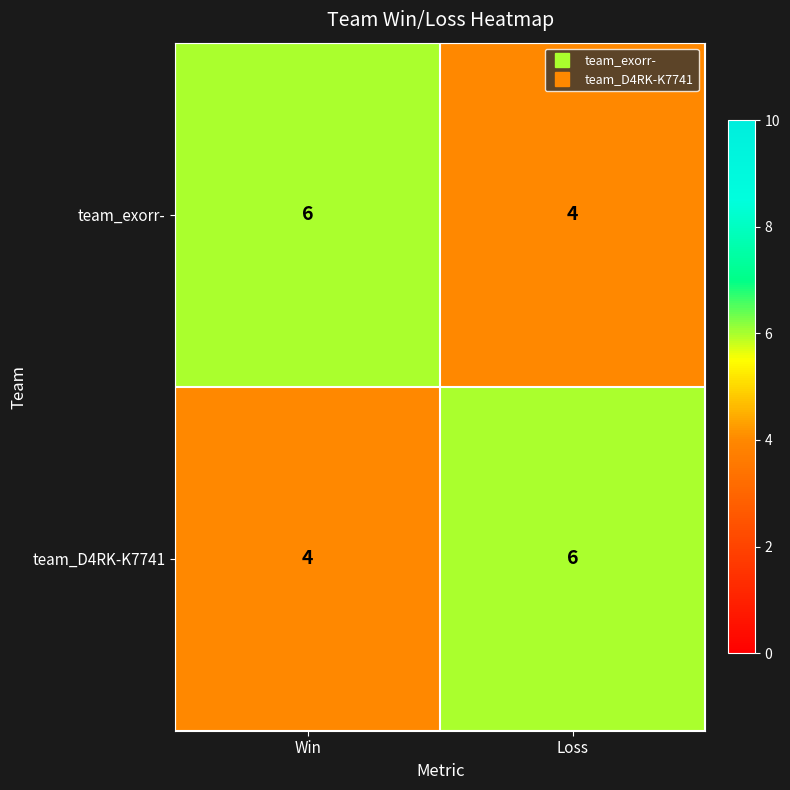

Reading right to left, what are all the values shown in this chart?

team_exorr-: 4	6
team_D4RK-K7741: 6	4